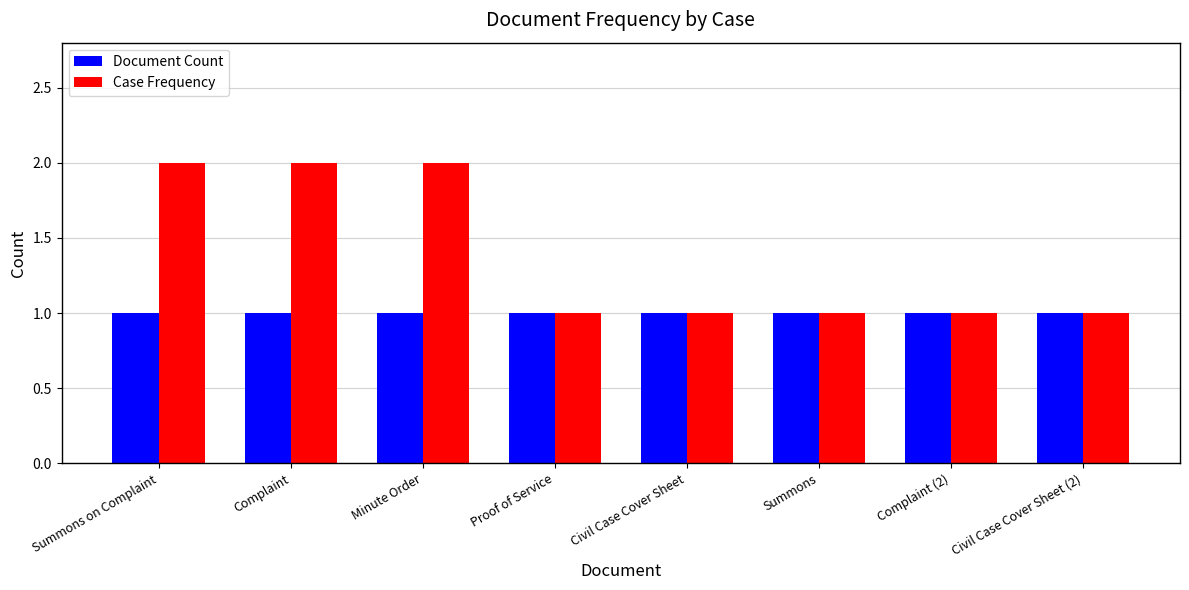

Reading right to left, list all the values displayed in this chart.

Document Count: 1	1	1	1	1	1	1	1
Case Frequency: 1	1	1	1	1	2	2	2